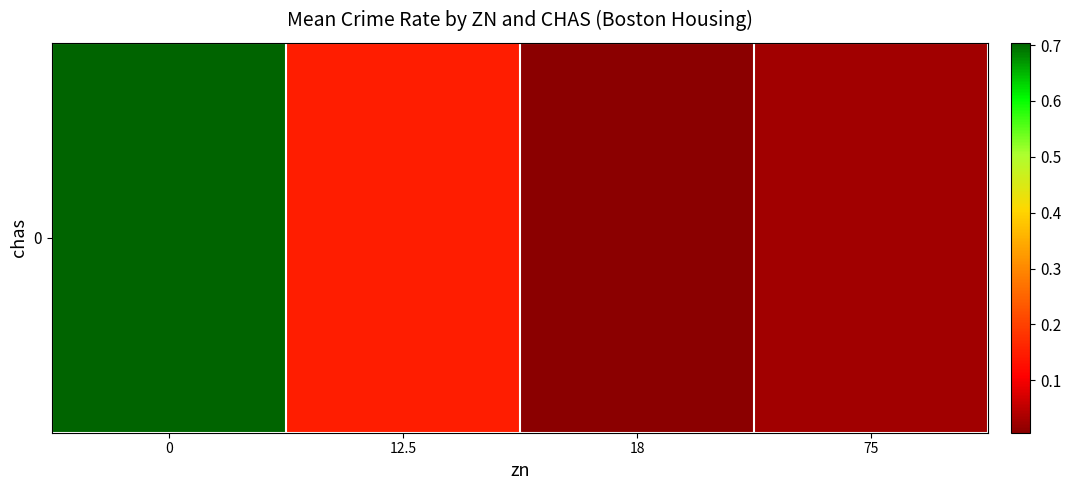

Reading left to right, list all the values displayed in this chart.

0=0.7	12.5=0.2	18=0.0	75=0.0